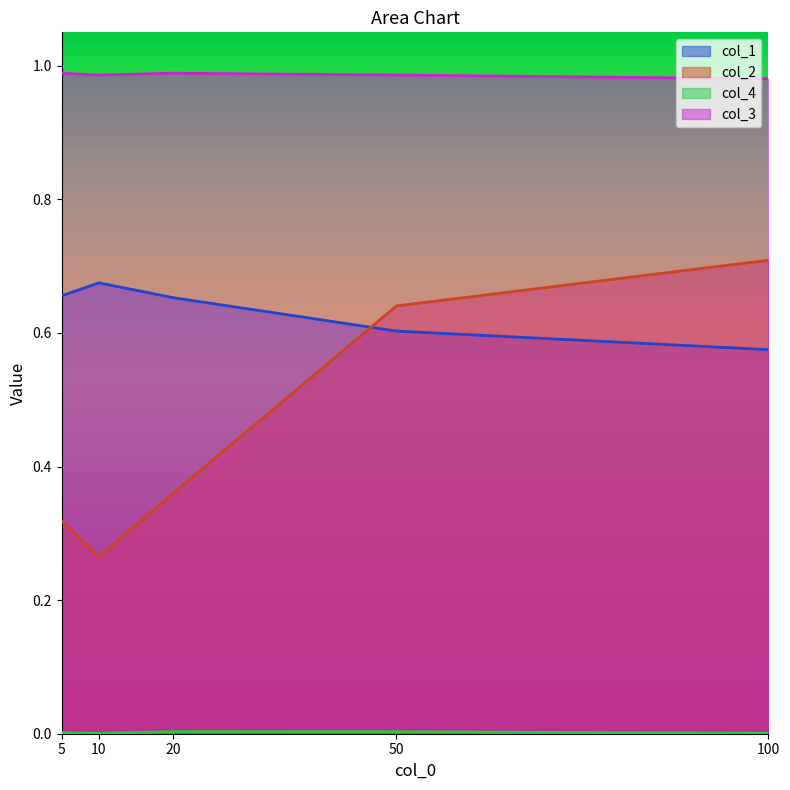

List the series in order of their overall mean, lowest first.

col_4, col_2, col_1, col_3